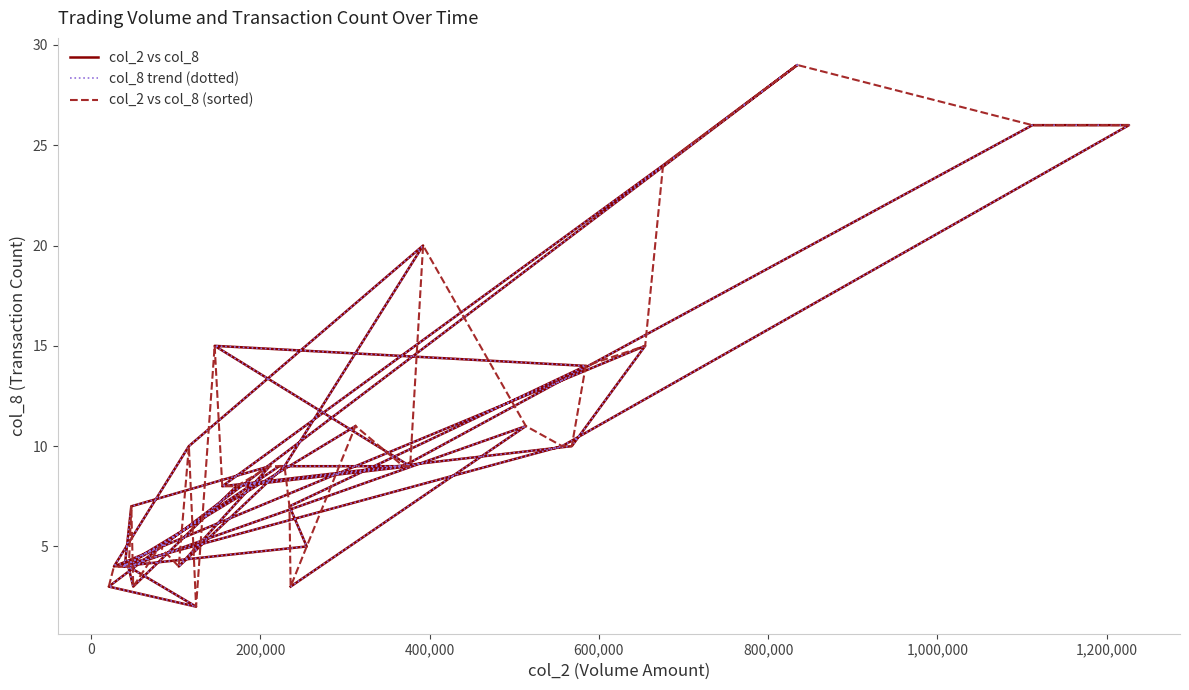

What is the value of the col_2 vs col_8 (sorted) point at the 13th from the left?

2